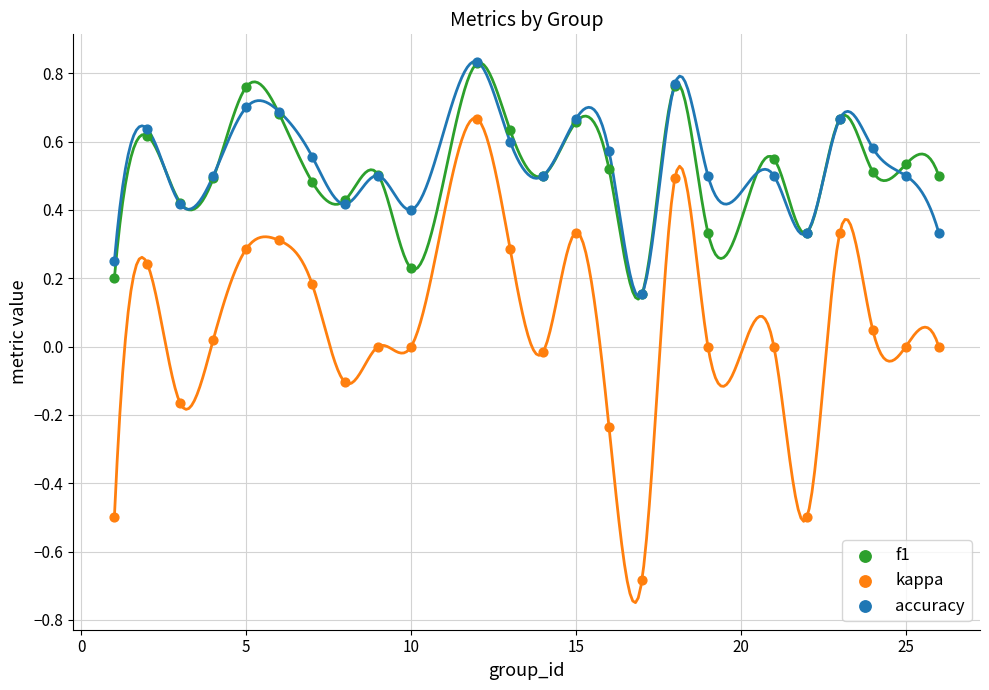

Which series reaches the minimum Y coordinate?

kappa